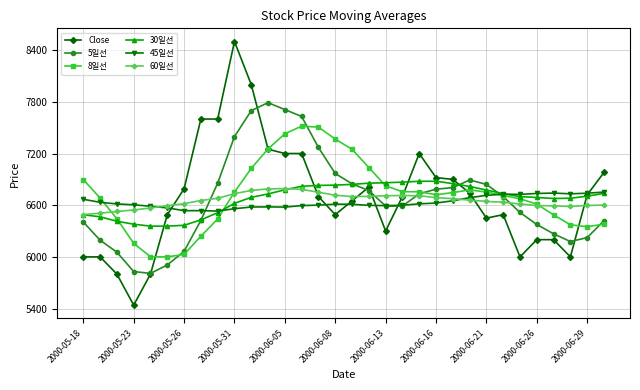

Which series has the widest spread of values?

Close